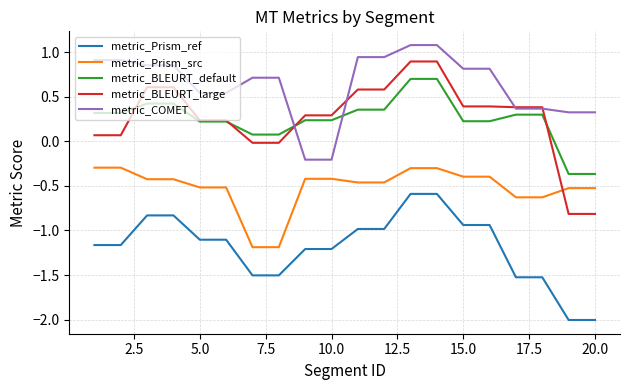

Which series has the widest spread of values?

metric_BLEURT_large